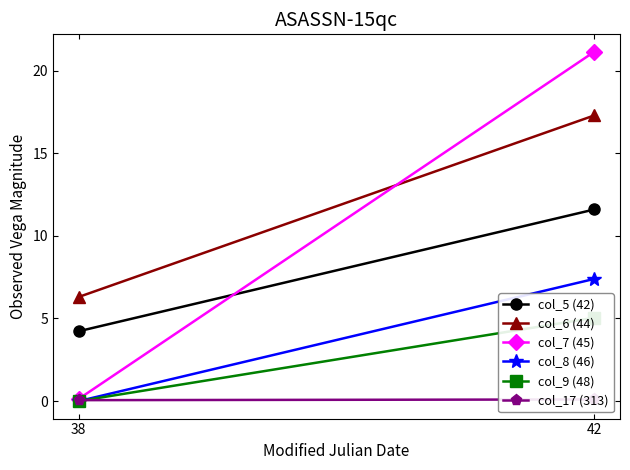

The value of col_9 (48) at 38 is -2.9. True or false?

False